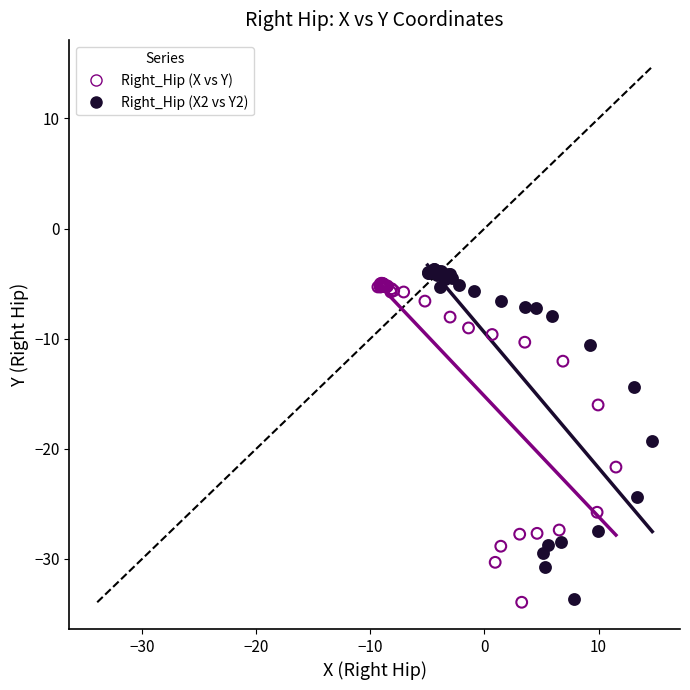

Which series has the widest spread of Y values?

Right_Hip (X2 vs Y2)